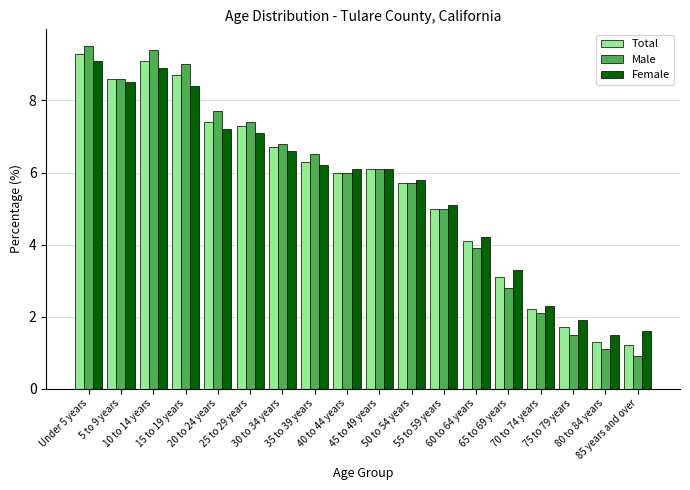

Reading right to left, transcribe all the data shown in this chart.

Total: 85 years and over=1.2	80 to 84 years=1.3	75 to 79 years=1.7	70 to 74 years=2.2	65 to 69 years=3.1	60 to 64 years=4.1	55 to 59 years=5.0	50 to 54 years=5.7	45 to 49 years=6.1	40 to 44 years=6.0	35 to 39 years=6.3	30 to 34 years=6.7	25 to 29 years=7.3	20 to 24 years=7.4	15 to 19 years=8.7	10 to 14 years=9.1	5 to 9 years=8.6	Under 5 years=9.3
Male: 85 years and over=0.9	80 to 84 years=1.1	75 to 79 years=1.5	70 to 74 years=2.1	65 to 69 years=2.8	60 to 64 years=3.9	55 to 59 years=5.0	50 to 54 years=5.7	45 to 49 years=6.1	40 to 44 years=6.0	35 to 39 years=6.5	30 to 34 years=6.8	25 to 29 years=7.4	20 to 24 years=7.7	15 to 19 years=9.0	10 to 14 years=9.4	5 to 9 years=8.6	Under 5 years=9.5
Female: 85 years and over=1.6	80 to 84 years=1.5	75 to 79 years=1.9	70 to 74 years=2.3	65 to 69 years=3.3	60 to 64 years=4.2	55 to 59 years=5.1	50 to 54 years=5.8	45 to 49 years=6.1	40 to 44 years=6.1	35 to 39 years=6.2	30 to 34 years=6.6	25 to 29 years=7.1	20 to 24 years=7.2	15 to 19 years=8.4	10 to 14 years=8.9	5 to 9 years=8.5	Under 5 years=9.1